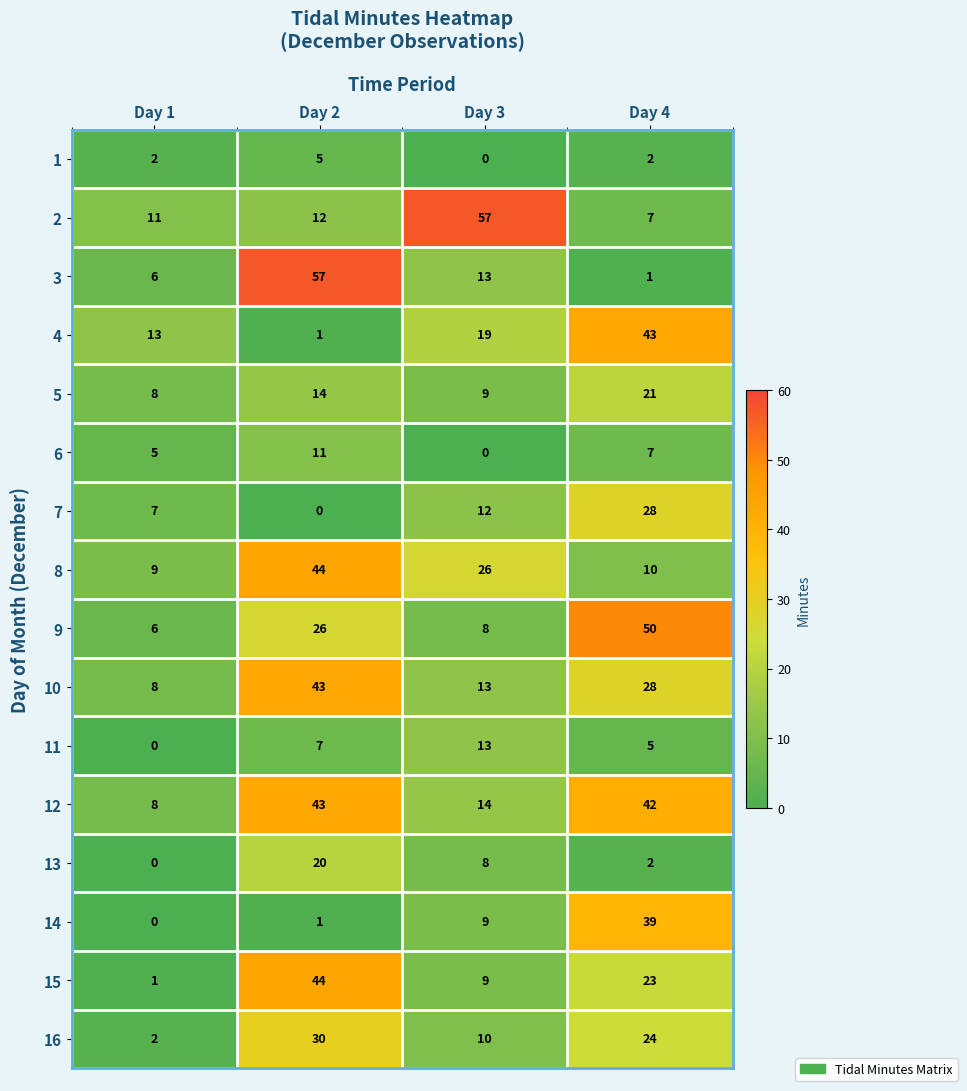

Where is 9 nearest to the value 28?

Day 2